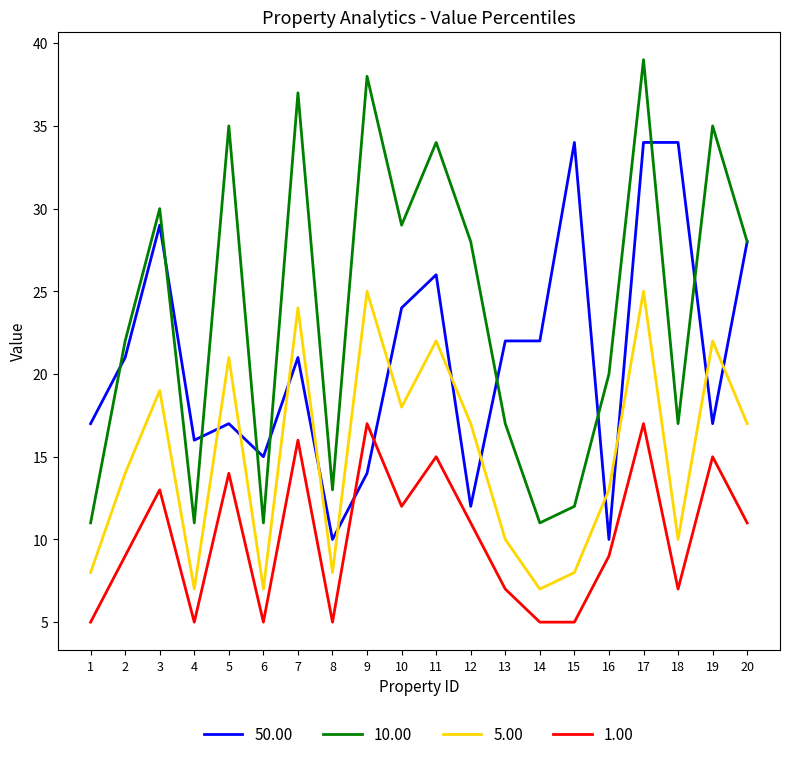

Rank the series by their average value, from lowest to highest.

1.00, 5.00, 50.00, 10.00